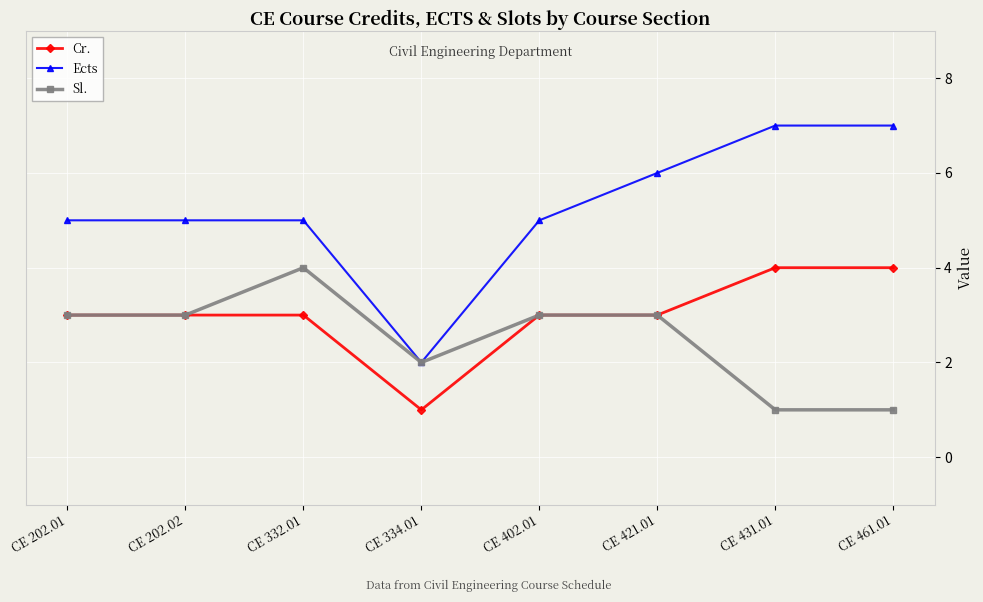

Which series changed the most between CE 332.01 and CE 461.01?

Sl.